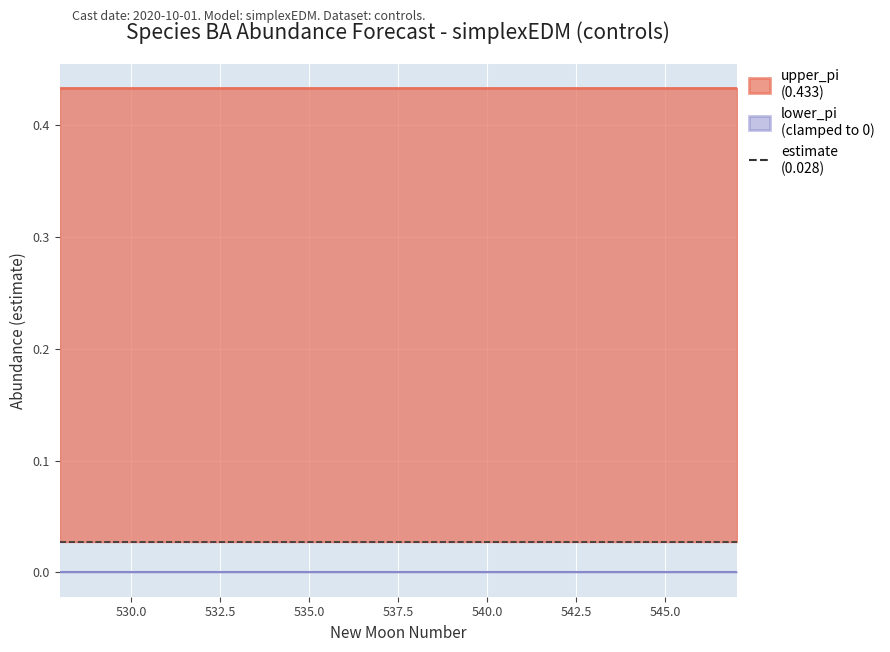

Count the number of categories in the chart.

20